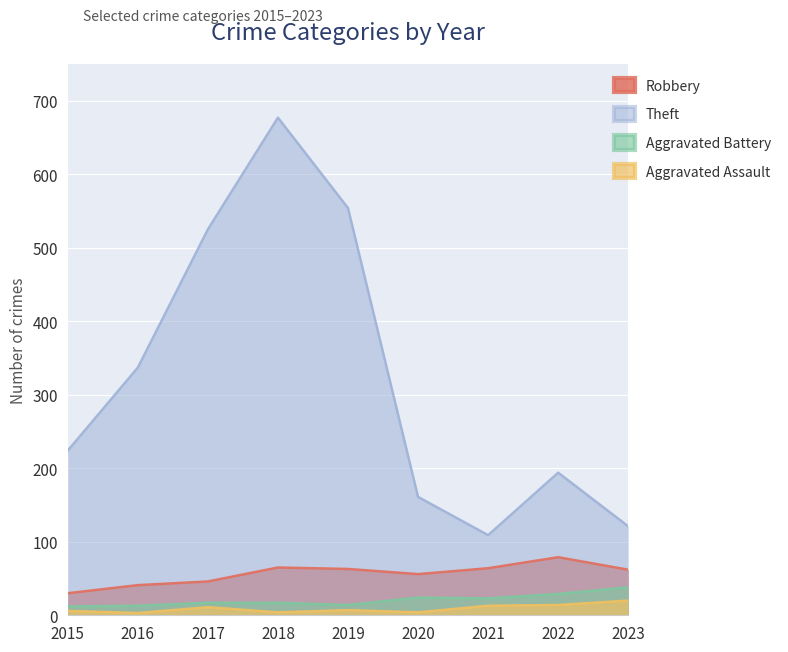

At which category does Aggravated Battery reach its first local peak?

2020